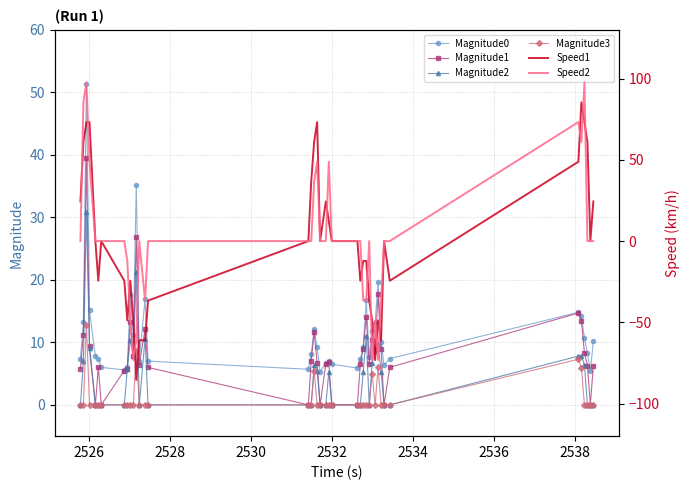

True or false: Magnitude3 and Magnitude0 intersect in this chart.

False